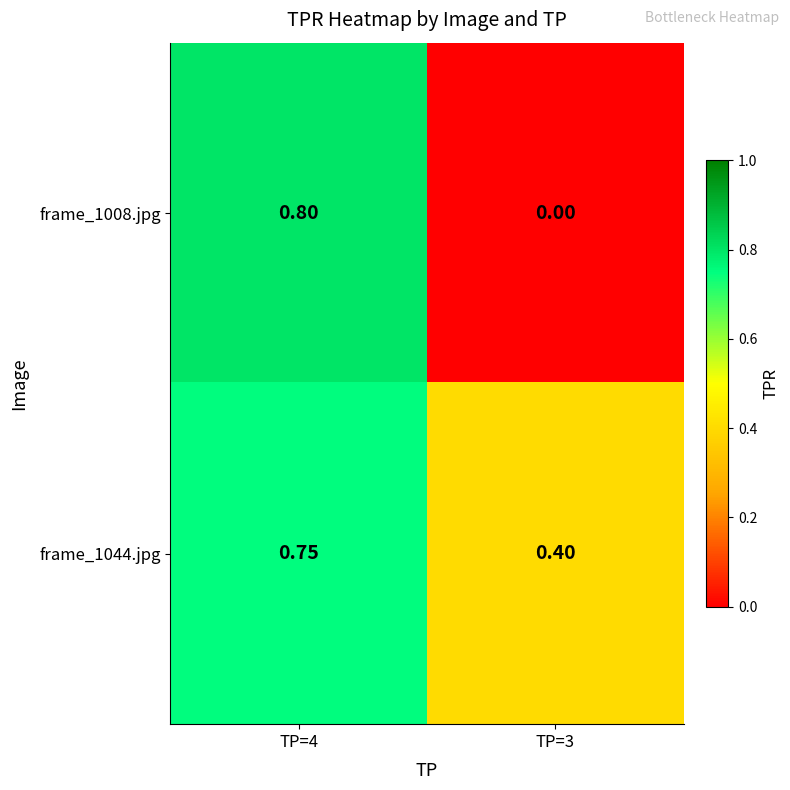

Is the value of frame_1044.jpg at TP=4 greater than the value of frame_1008.jpg at TP=4?

No